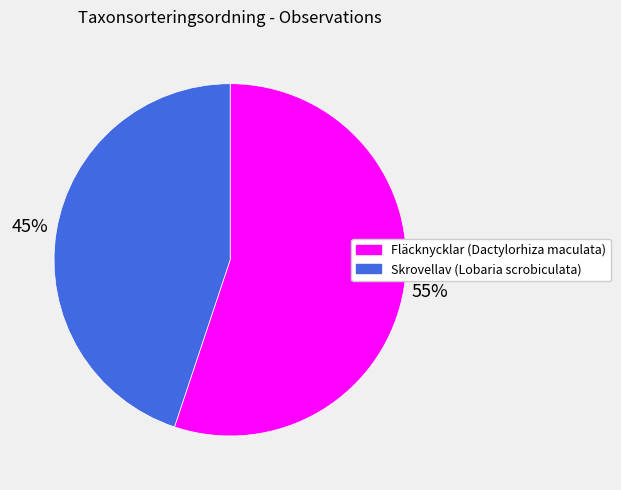

Rank the categories by value from highest to lowest.

Fläcknycklar (Dactylorhiza maculata), Skrovellav (Lobaria scrobiculata)